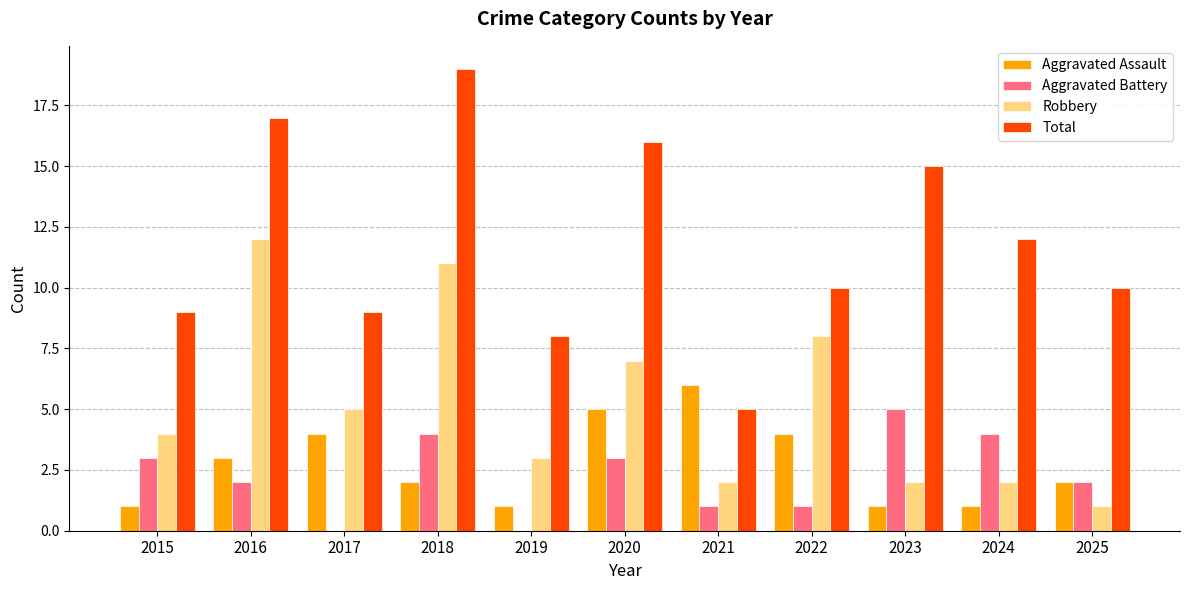

Reading left to right, list all the values displayed in this chart.

Aggravated Assault: 2015=1	2016=3	2017=4	2018=2	2019=1	2020=5	2021=6	2022=4	2023=1	2024=1	2025=2
Aggravated Battery: 2015=3	2016=2	2017=0	2018=4	2019=0	2020=3	2021=1	2022=1	2023=5	2024=4	2025=2
Robbery: 2015=4	2016=12	2017=5	2018=11	2019=3	2020=7	2021=2	2022=8	2023=2	2024=2	2025=1
Total: 2015=9	2016=17	2017=9	2018=19	2019=8	2020=16	2021=5	2022=10	2023=15	2024=12	2025=10